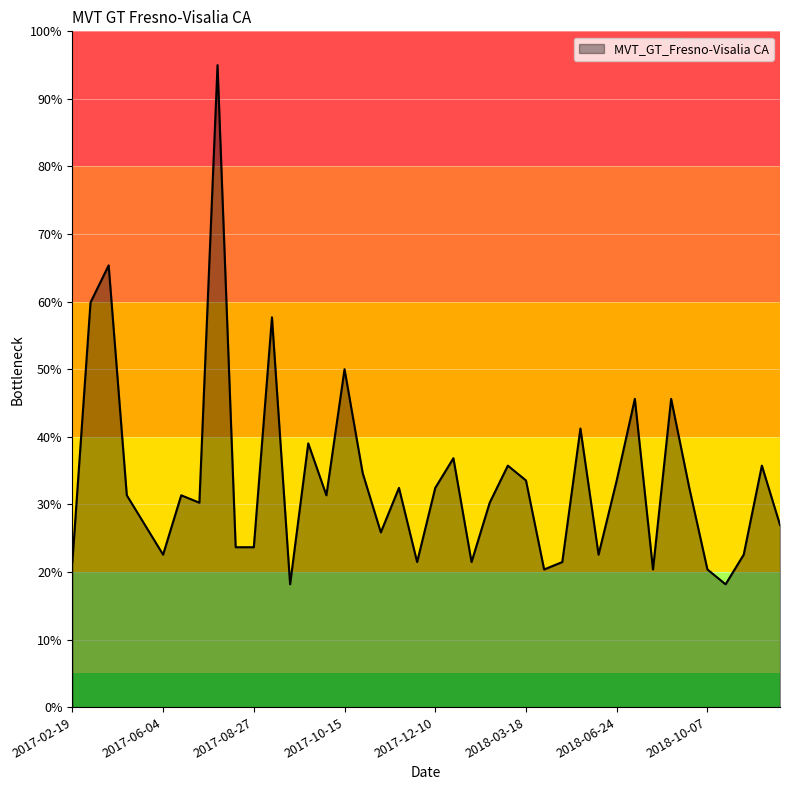

What is the greatest value displayed?

95.0